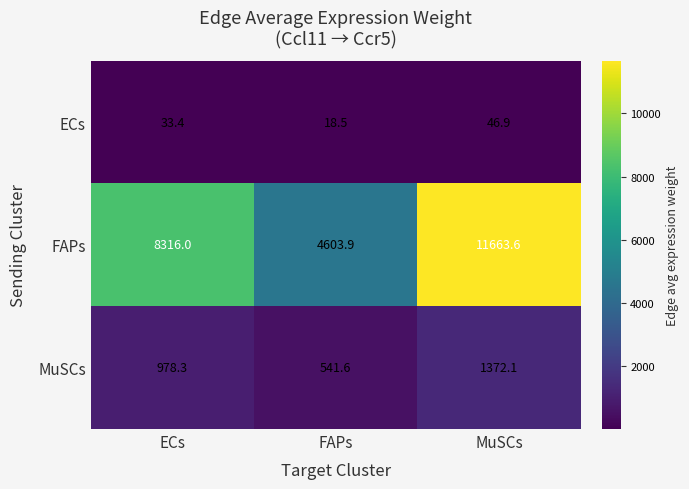

Is it true that FAPs equals 4603.9 at FAPs?

True